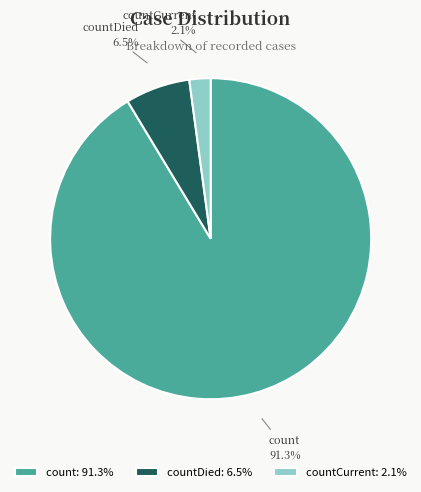

Is there a majority slice in this chart?

Yes